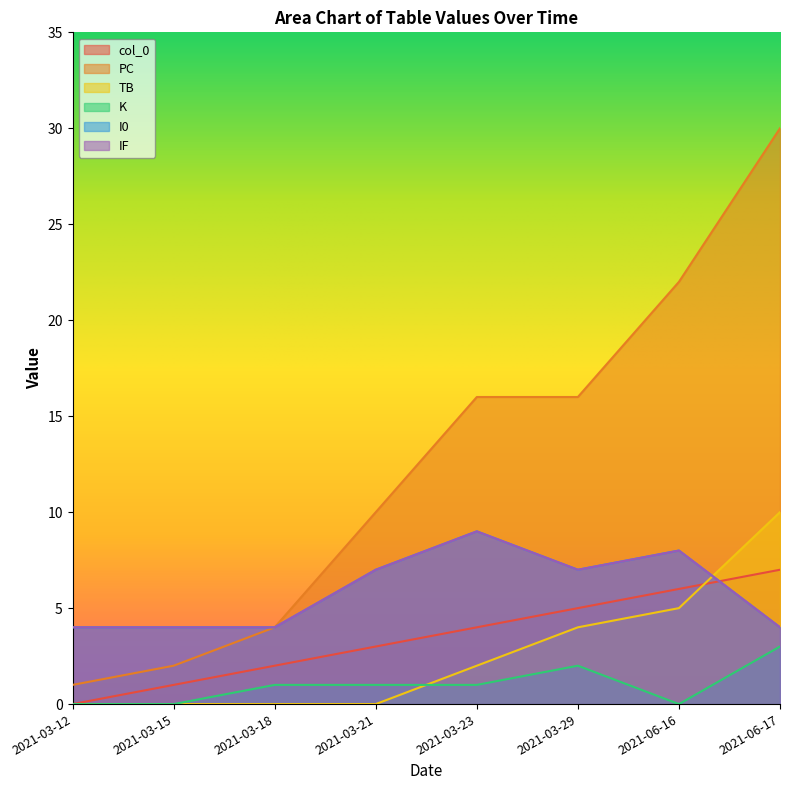

Which series has the largest total across all categories?

PC